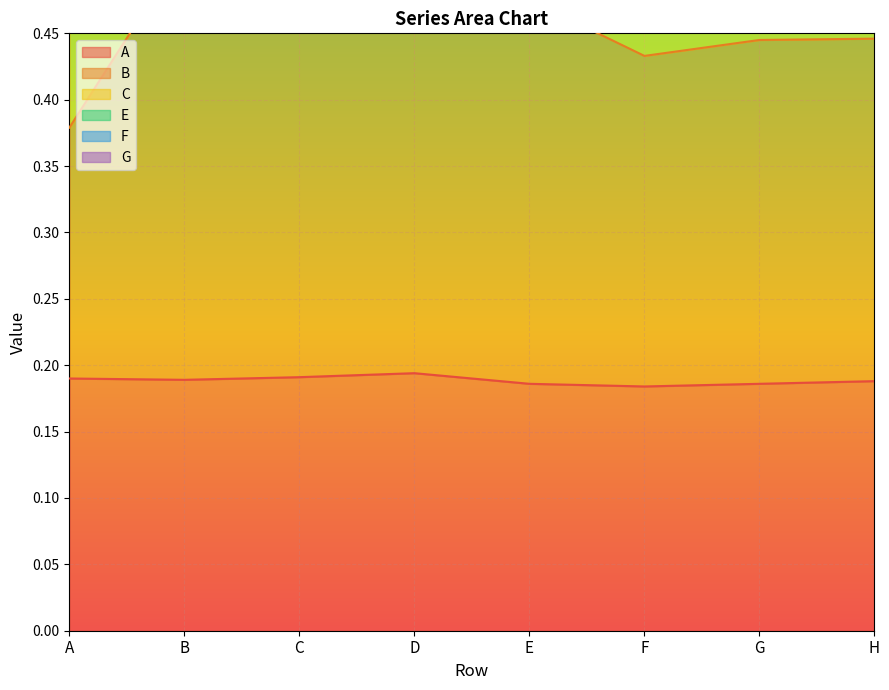

True or false: F and G intersect in this chart.

False